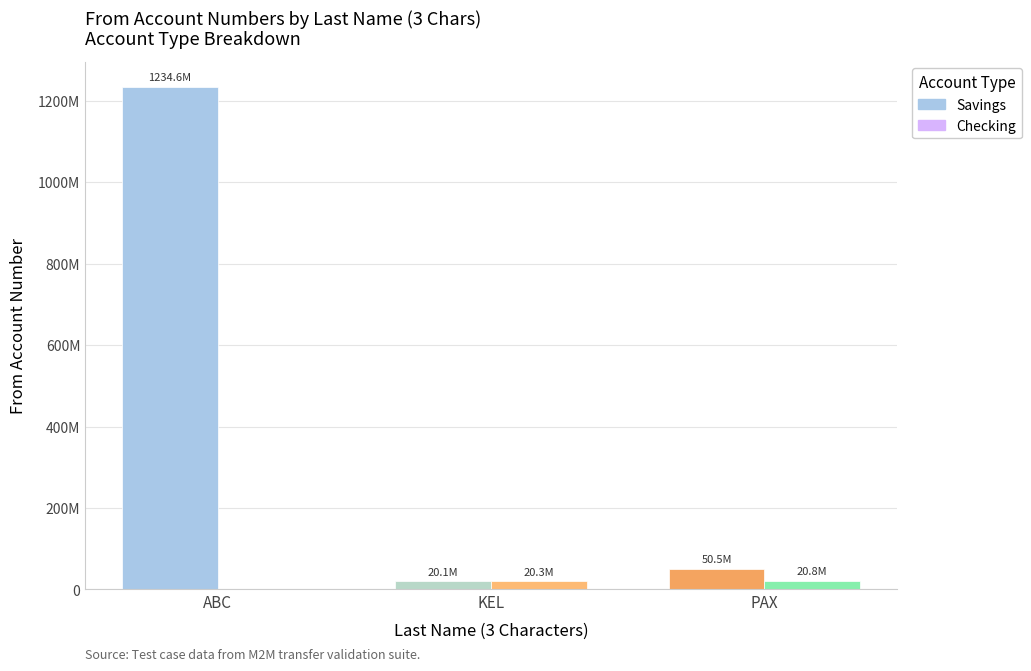

What are all the series names shown in the legend?

Savings, Checking